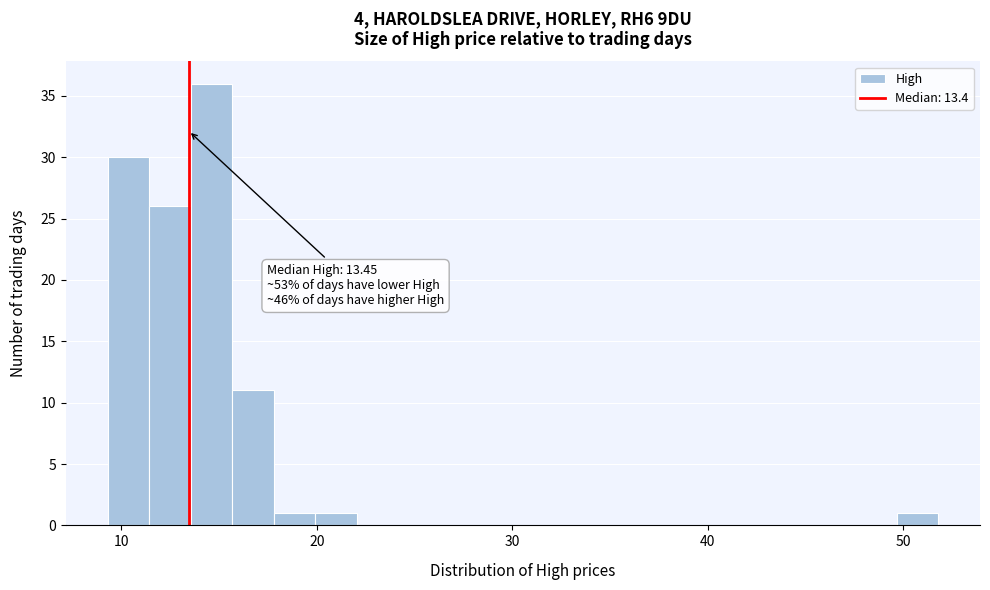

Read against the x-axis, roughly where is the centre of the tallest bar?

15